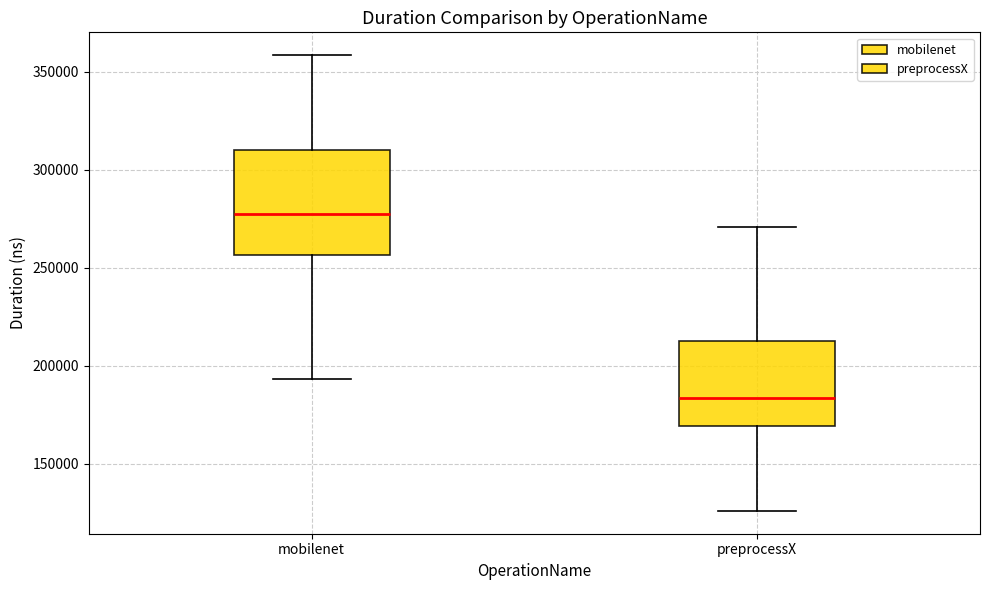

Reading left to right, transcribe this box plot: for each box, give where its median line is, the range the box spans, and where its two whiskers end, as read against the y-axis. The values are not printed on the chart, so give them approximately, as read against the axis.

mobilenet: median 275000, box 255000 to 310000, whiskers 195000 to 360000
preprocessX: median 185000, box 170000 to 215000, whiskers 125000 to 270000